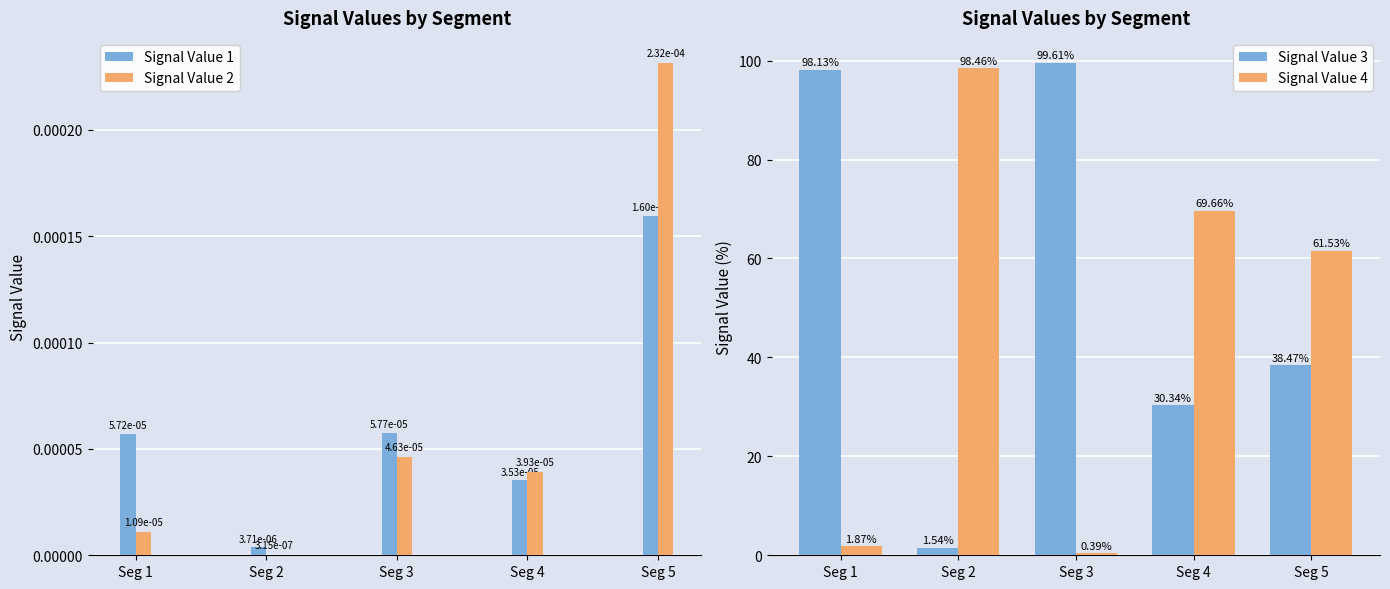

What is the difference between the maximum and minimum values in the Signal Value 3 series?

98.1